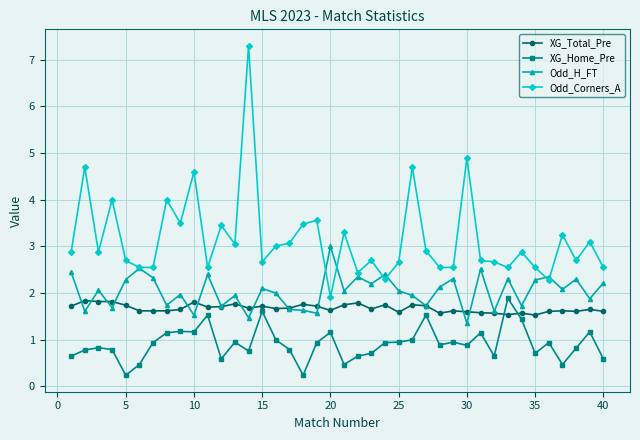

True or false: Odd_H_FT and XG_Home_Pre cross at least once.

False